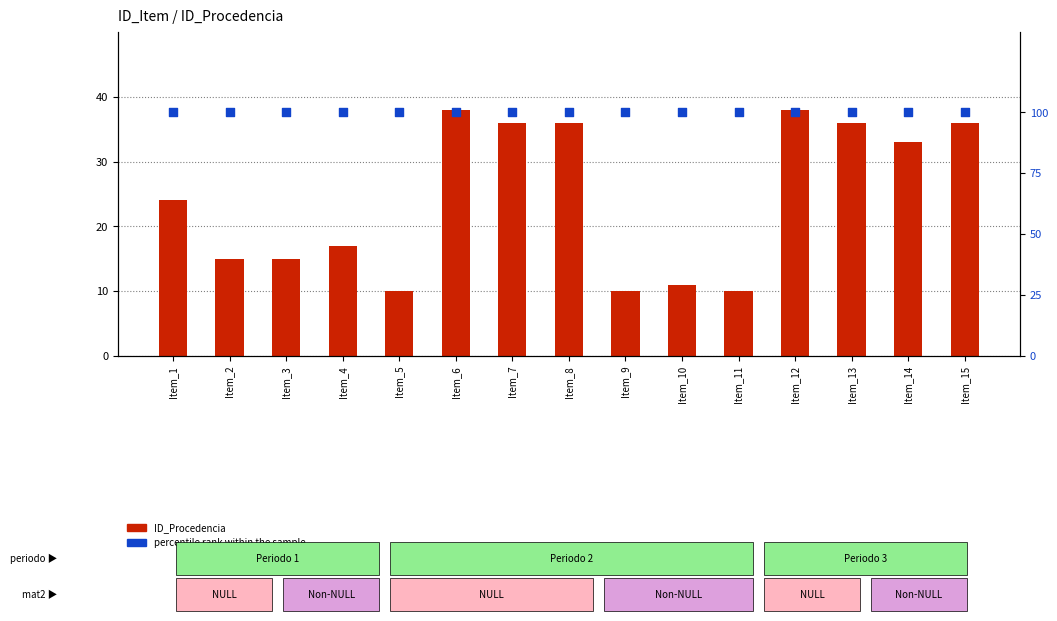

What are all the series names shown in the legend?

ID_Procedencia, percentile rank within the sample